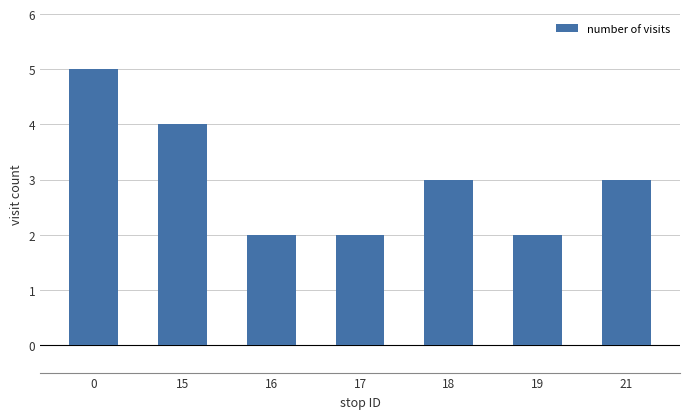

The value at 21 is 4. True or false?

False